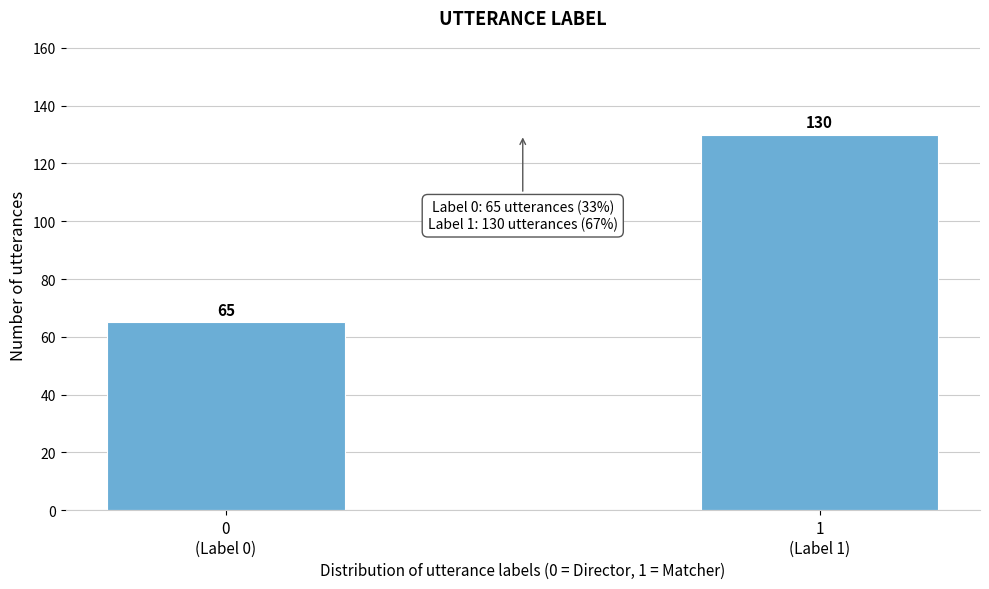

Reading left to right, transcribe all the data shown in this chart.

65	130